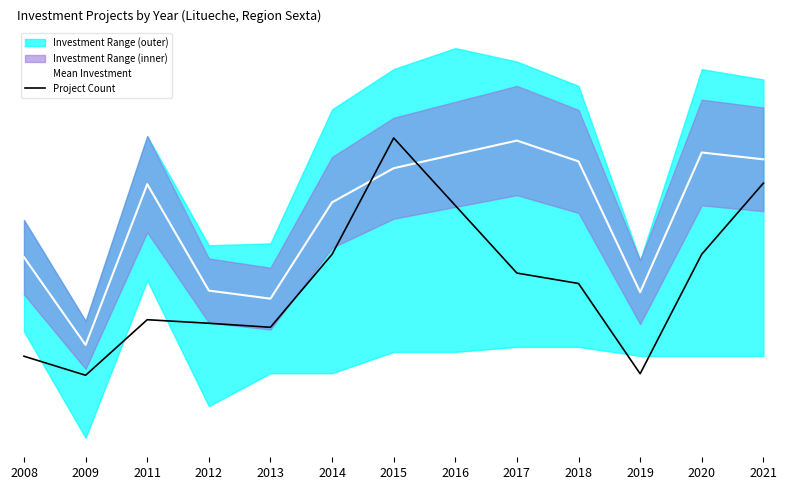

Reading right to left, what are all the values shown in this chart?

Mean Investment (log scale): 2021=11.3	2020=11.5	2019=7.0	2018=11.2	2017=11.9	2016=11.5	2015=11.0	2014=9.9	2013=6.7	2012=7.0	2011=10.5	2009=5.2	2008=8.1
Project Count (scaled): 2021=10.5	2020=8.2	2019=4.3	2018=7.2	2017=7.6	2016=9.8	2015=12.0	2014=8.2	2013=5.8	2012=5.9	2011=6.1	2009=4.2	2008=4.9